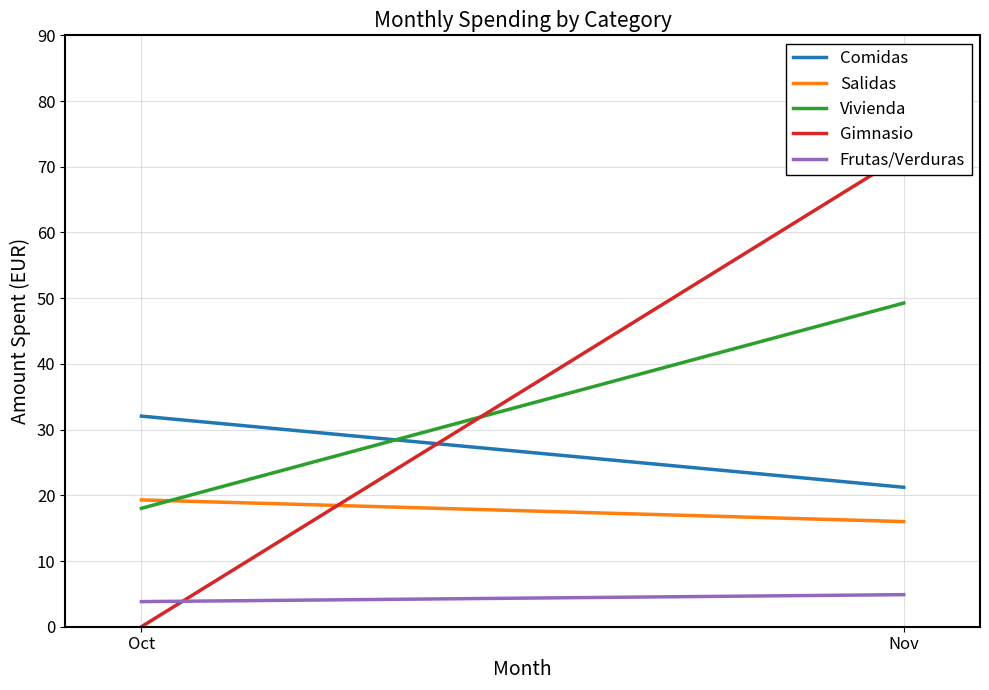

Reading left to right, list all the values displayed in this chart.

Comidas: Oct=32.0	Nov=21.2
Salidas: Oct=19.3	Nov=16.0
Vivienda: Oct=18.0	Nov=49.3
Gimnasio: Oct=0.0	Nov=71.8
Frutas/Verduras: Oct=3.8	Nov=4.9